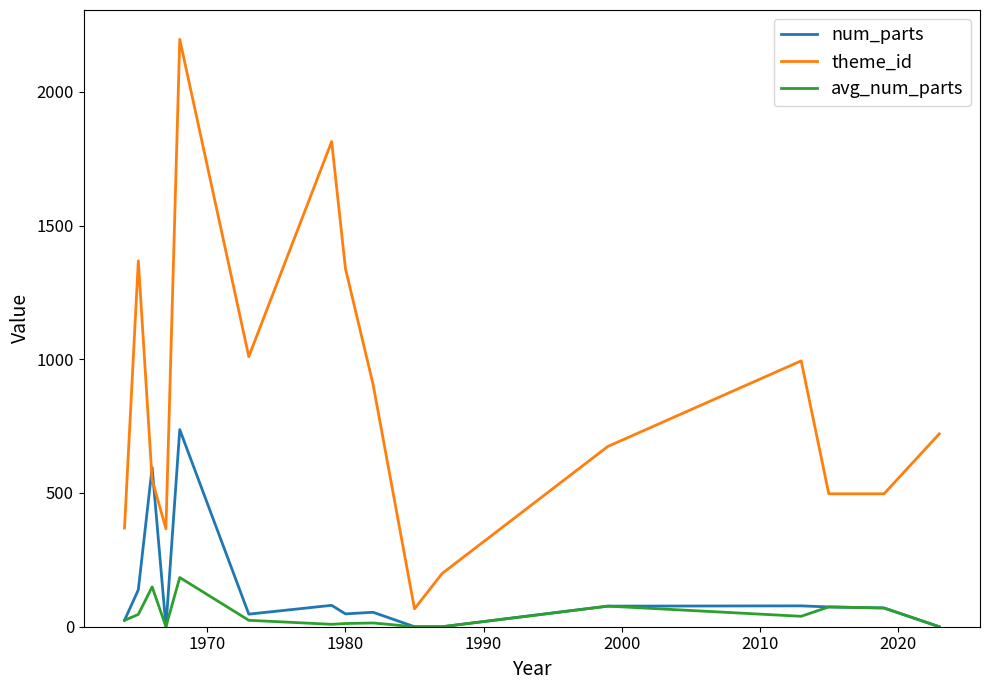

What are all the series names shown in the legend?

num_parts, theme_id, avg_num_parts